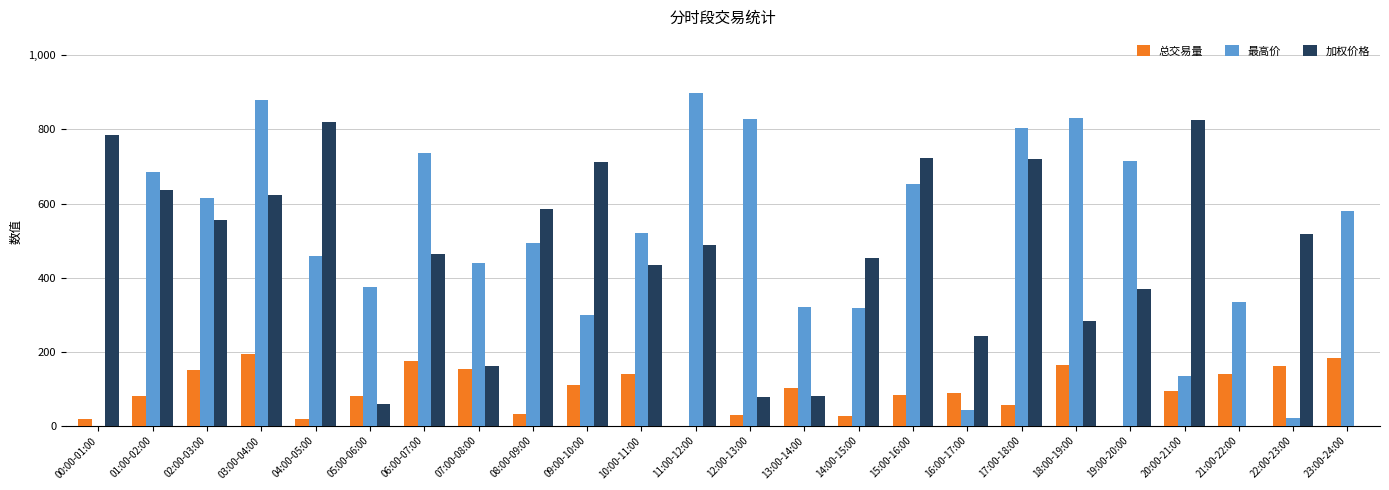

What is the sum of the 总交易量 values at 15:00-16:00 and 17:00-18:00?

138.8